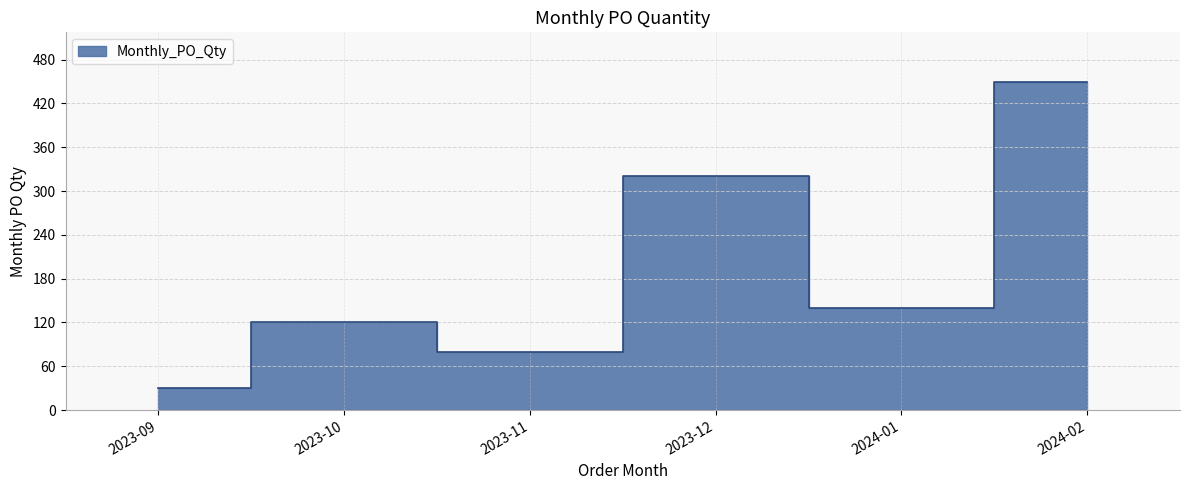

What value does the data have at 2023-10?

120